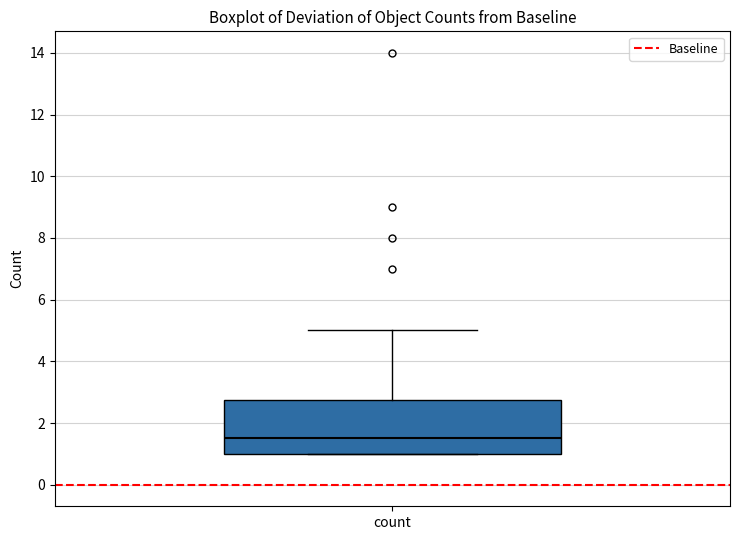

Transcribe this box plot: give where the median line is, the range the box spans, and where the two whiskers end, as read against the y-axis. The values are not printed on the chart, so give them approximately, as read against the axis.

median 1.6, box 1.0 to 2.8, whiskers 1.0 to 5.0